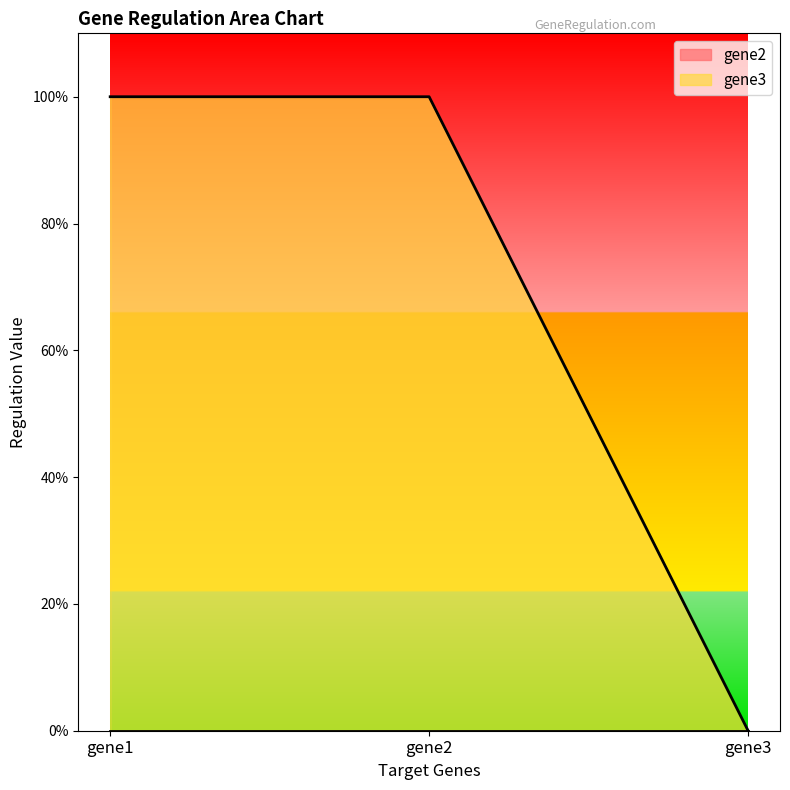

How many lines are shown in the chart?

1